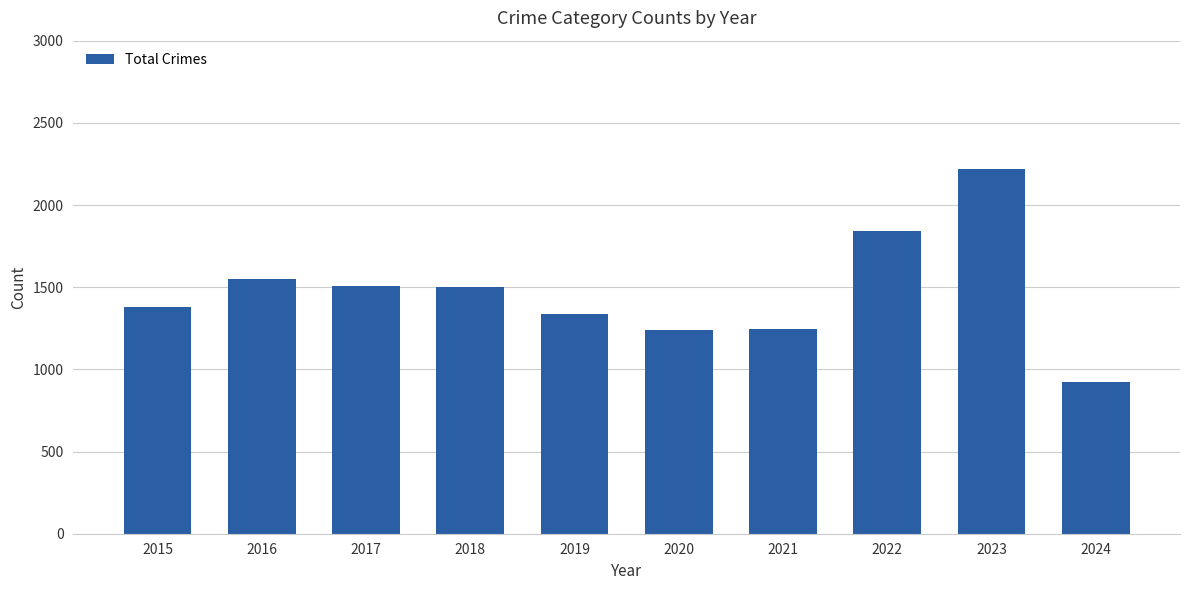

What is the difference between the second highest and second lowest values?

602